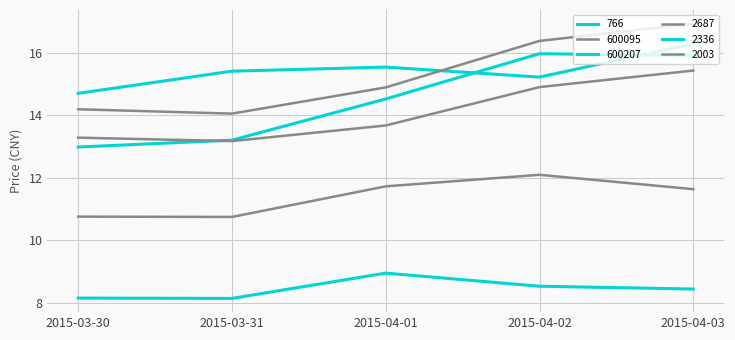

What is the label of the 1st point from the right?

2015-04-03